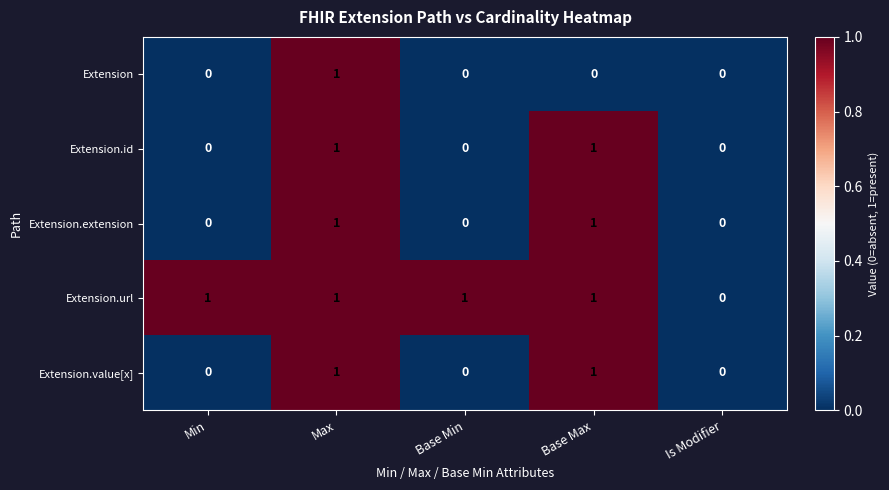

The value of Extension.value[x] at Min is 0. True or false?

True